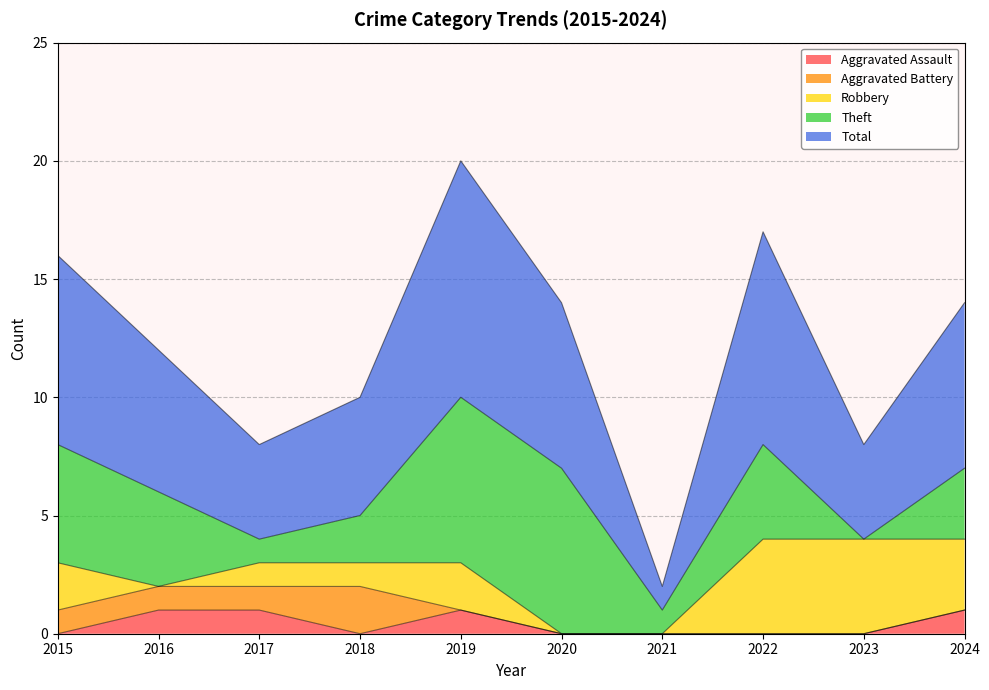

At which category does the chart reach its peak across all series?

2019